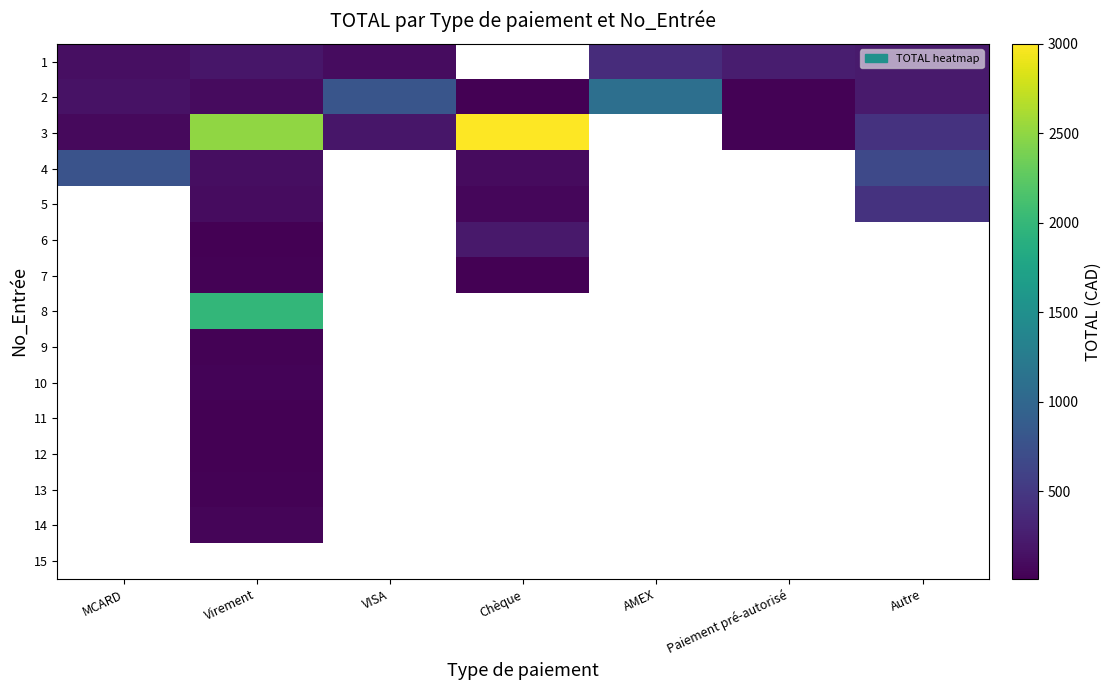

At Chèque, list the series in order from largest to smallest.

1, 3, 6, 4, 7, 2, 8, 9, 10, 11, 12, 13, 14, 15, 5